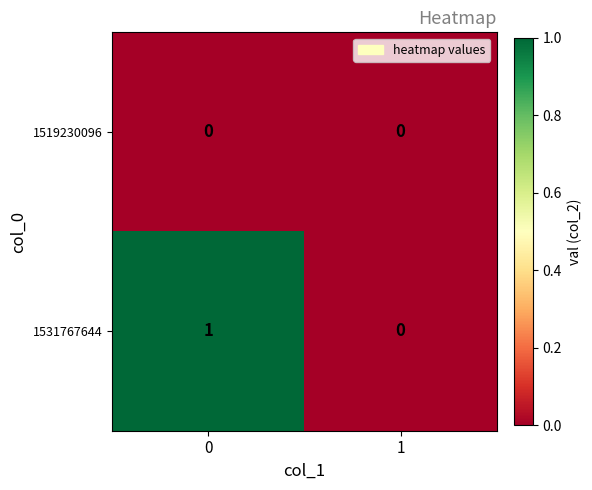

Which series has the widest spread of values?

1531767644